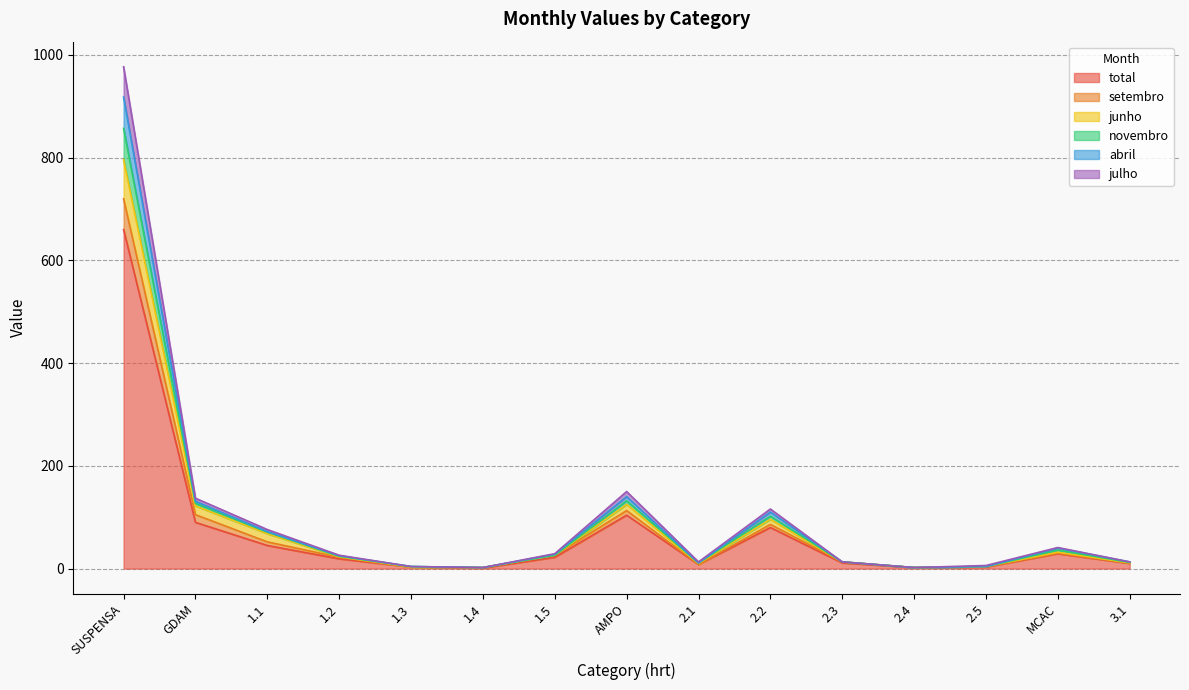

At which label does total reach its peak?

SUSPENSA